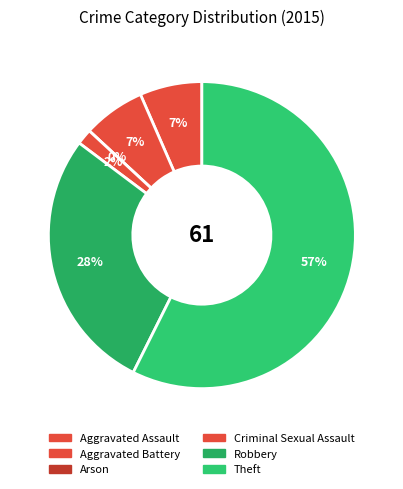

Is it true that Theft is 48% of the pie?

False